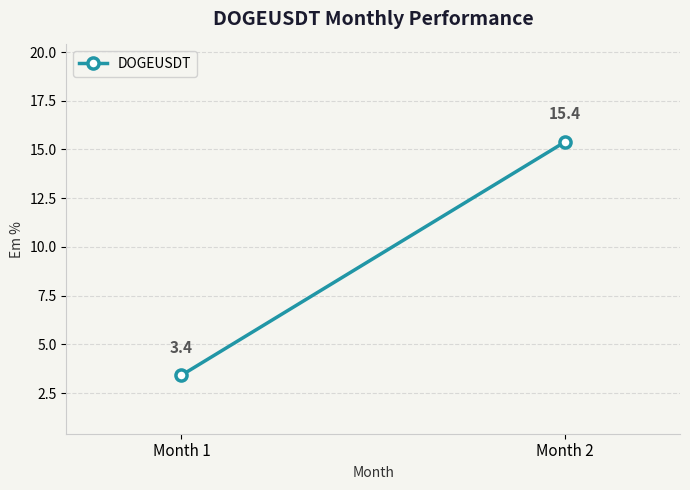

What is the ratio of the value at Month 2 to the value at Month 1?

4.5